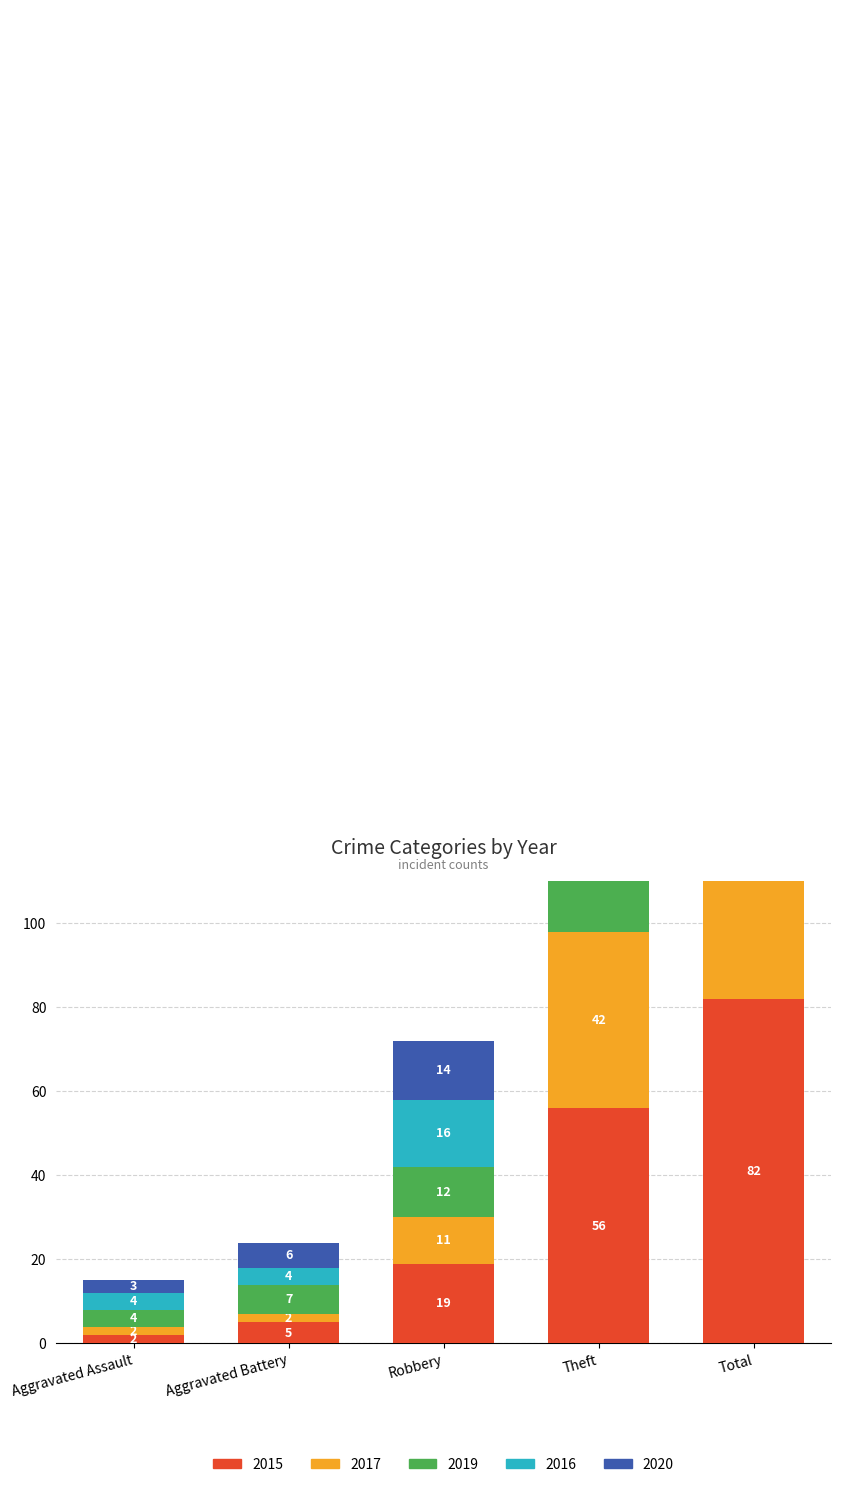

The value of 2017 at Robbery is 11. True or false?

True